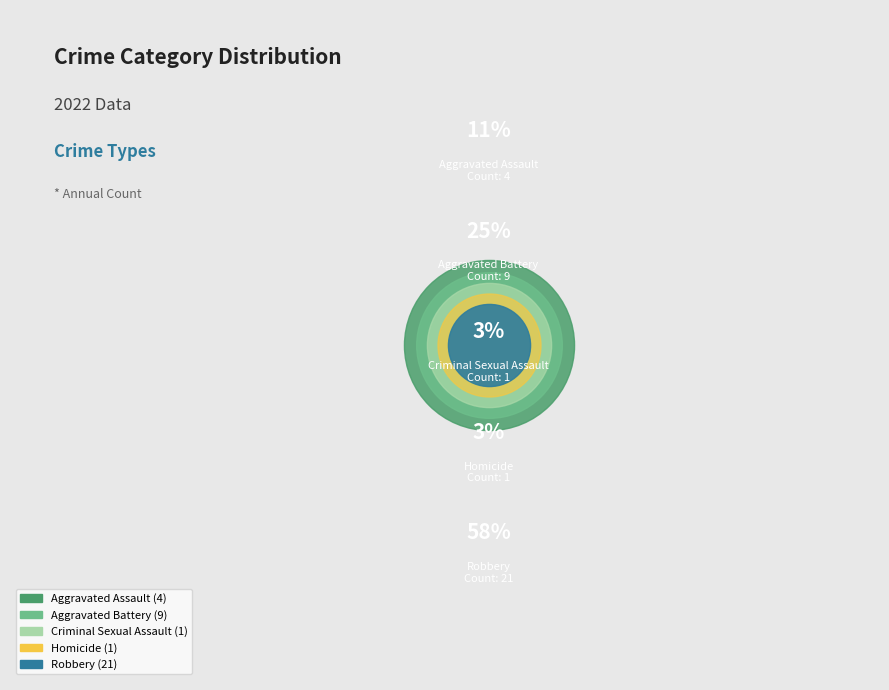

Rank the categories by value from lowest to highest.

Criminal Sexual Assault, Homicide, Aggravated Assault, Aggravated Battery, Robbery